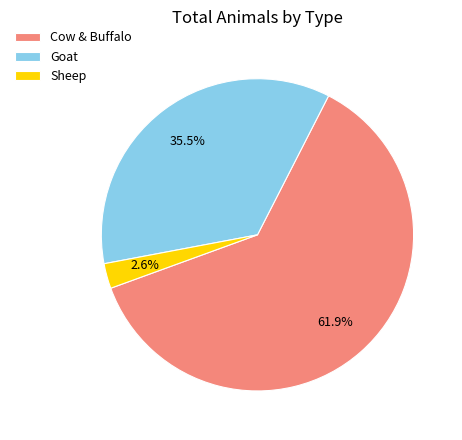

Rank the categories by value from lowest to highest.

Sheep, Goat, Cow & Buffalo